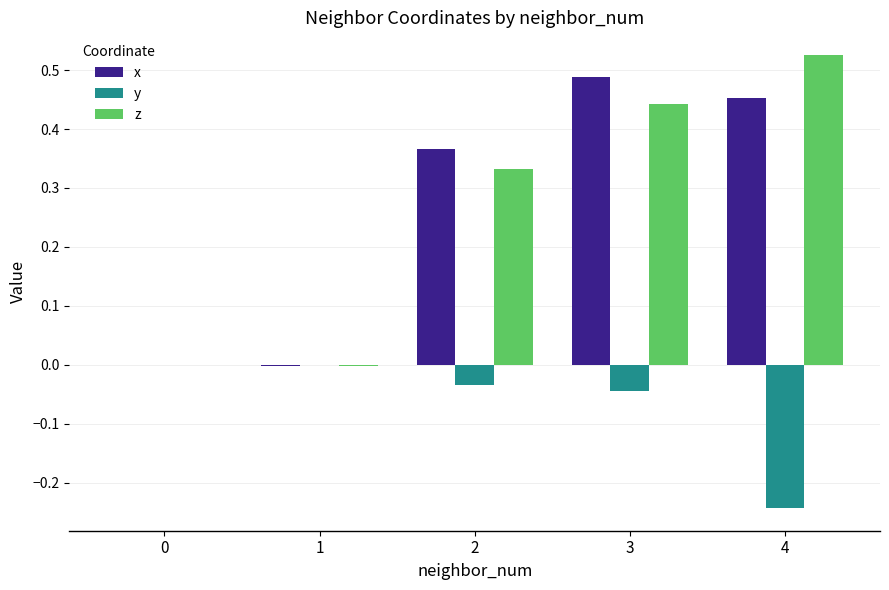

The value of y at 0 is -0.2. True or false?

False